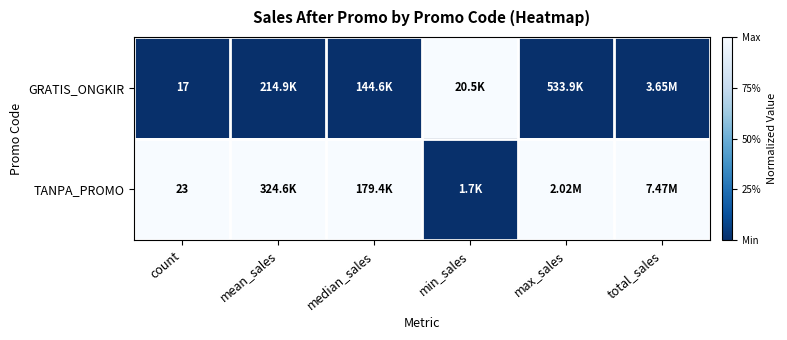

What is the total value across all series at count?

40